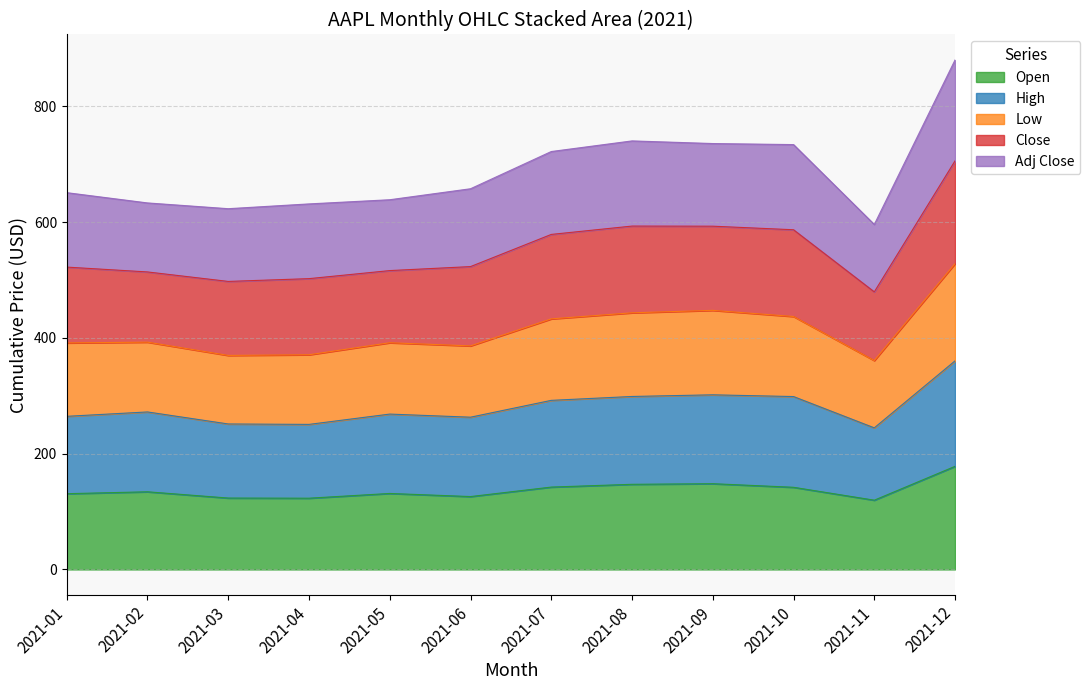

What is the maximum value for Open?

178.1